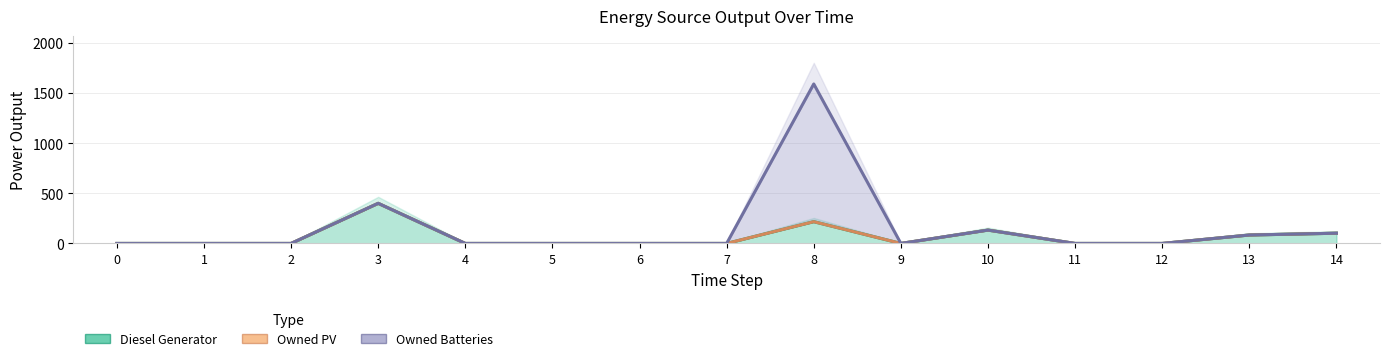

Is it true that Owned PV equals 349 at 8?

False